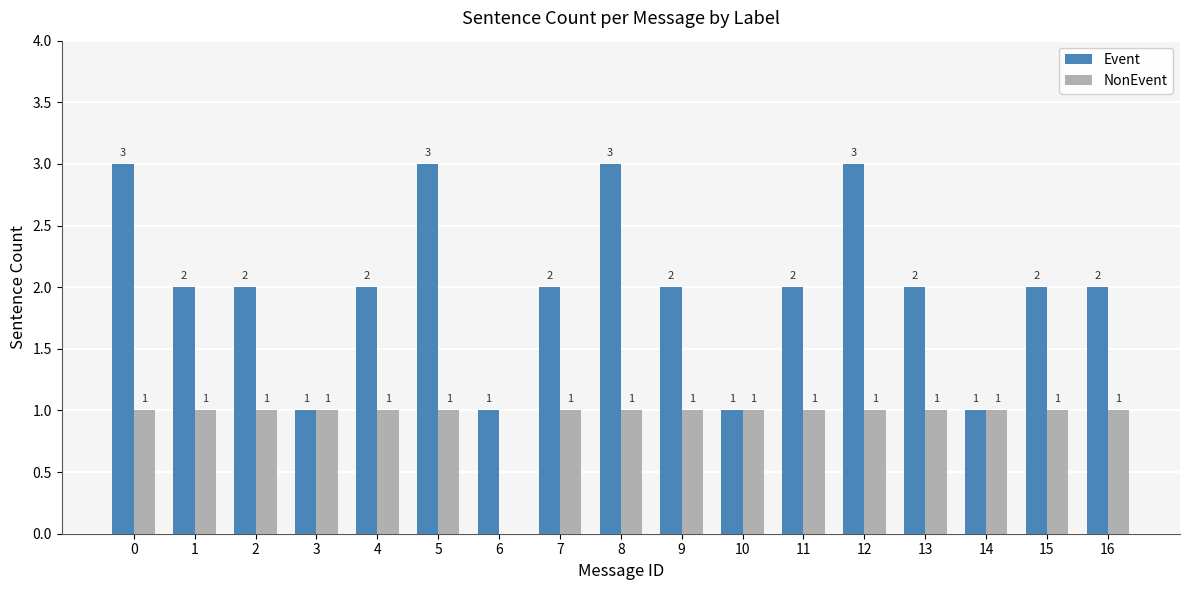

How many positive values does the NonEvent series have?

16